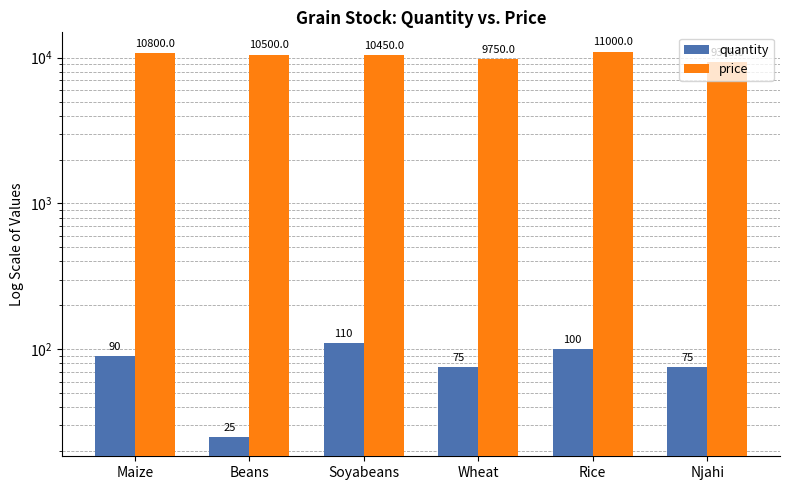

What position from the left is Beans?

2